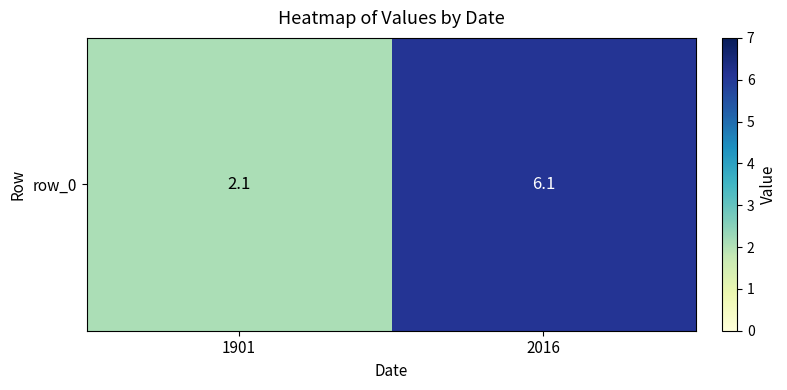

Approximately how many times larger is the value at 2016 compared to 1901?

2.9